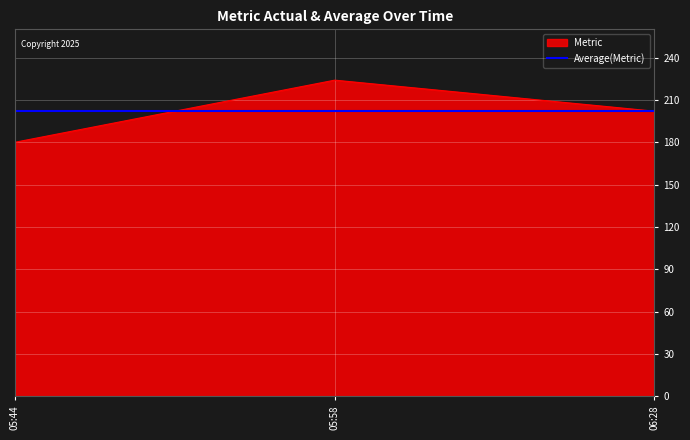

What is the greatest value displayed?

224